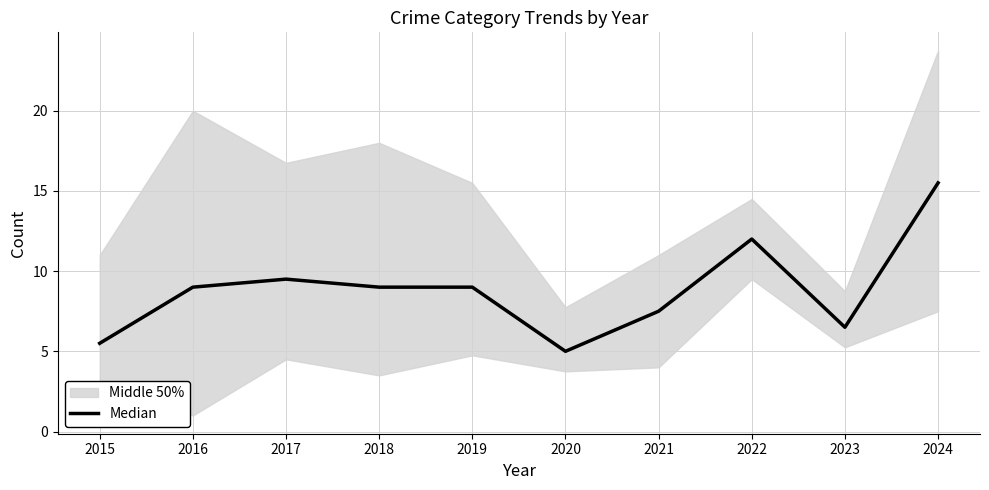

How many interior local peaks (higher than both neighbors) does the data have?

2